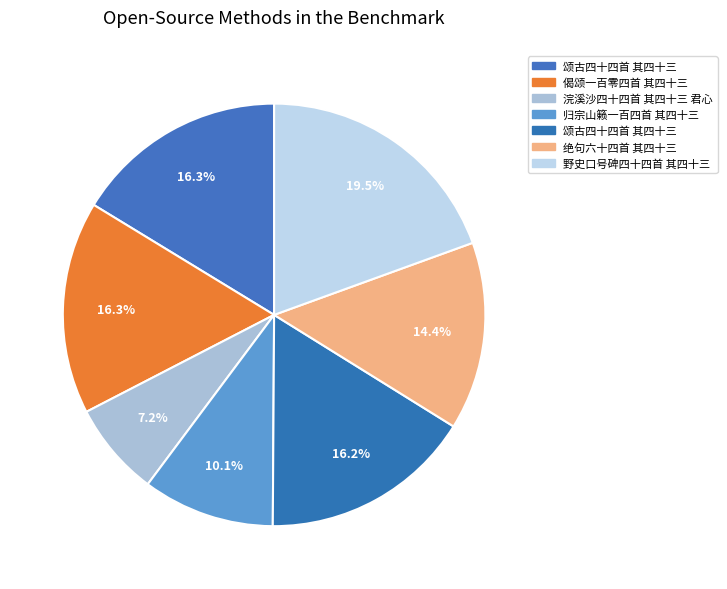

Which slice is the smallest?

浣溪沙四十四首 其四十三 君心